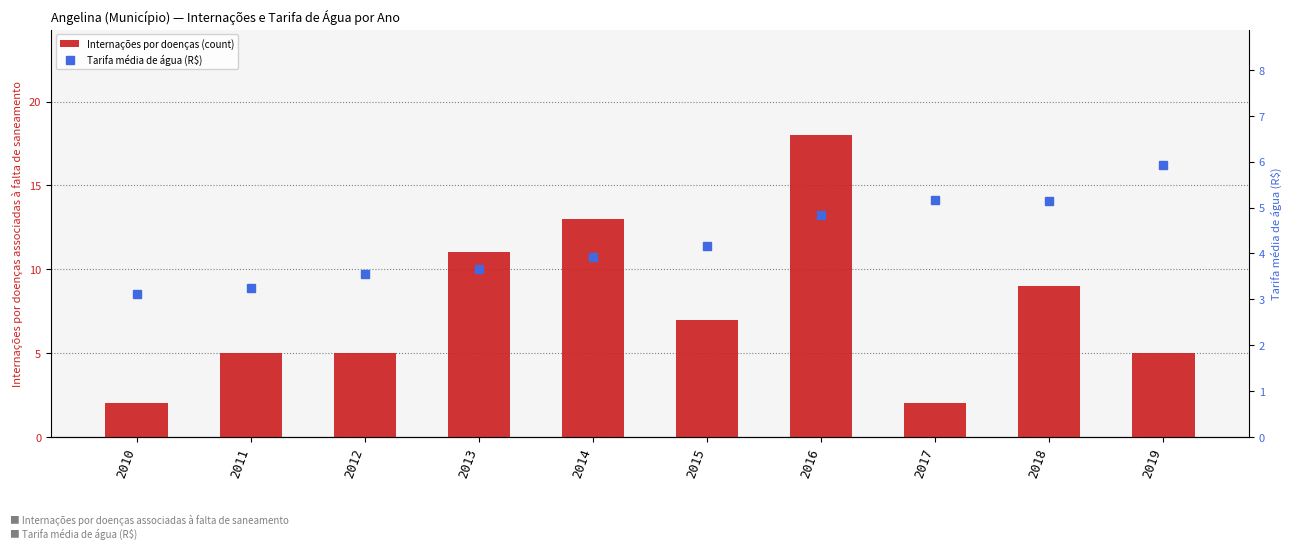

Which series has the widest spread of values?

Internações por doenças (count)